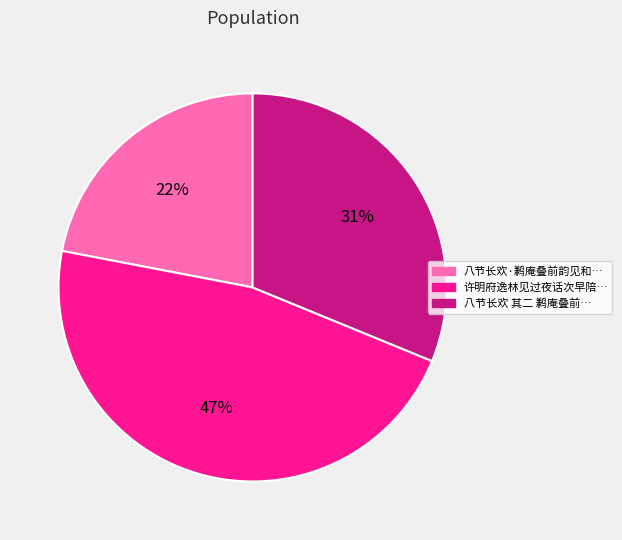

Is it true that 八节长欢·鹣庵叠前韵见和… is 32% of the pie?

False